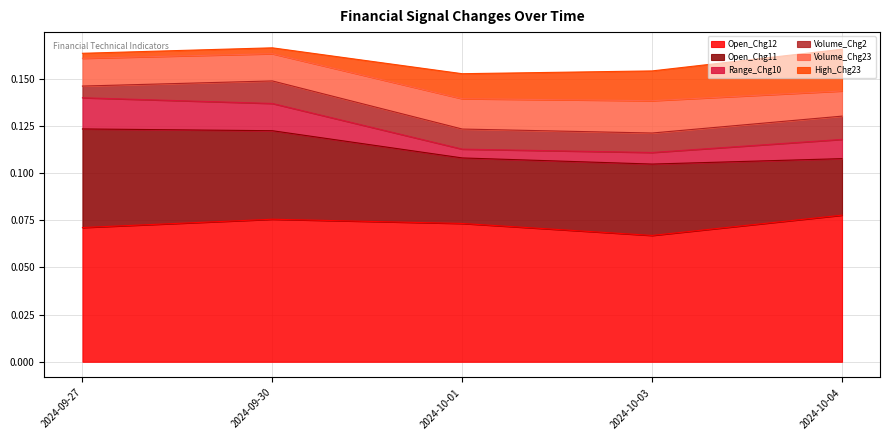

Which series has the largest range (max minus min)?

Open_Chg11